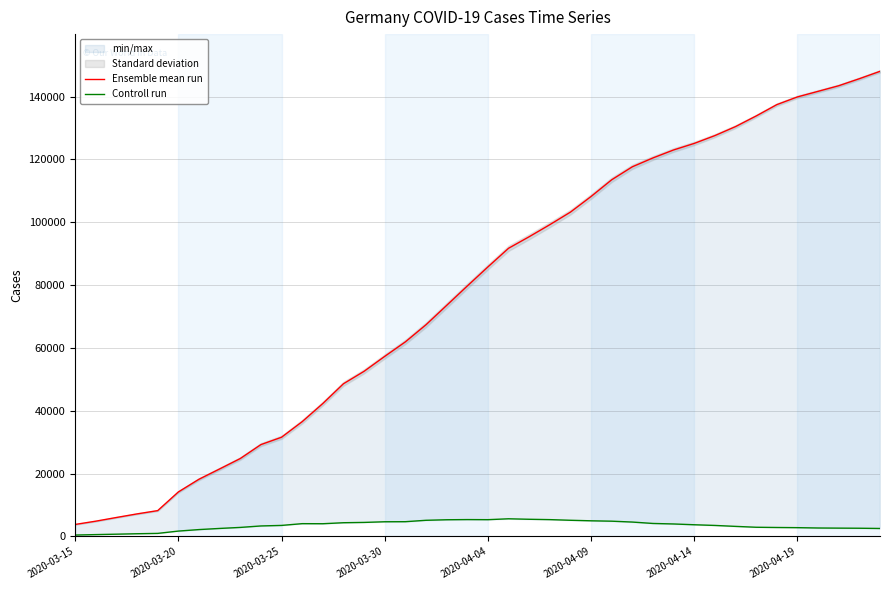

The value of Ensemble mean run at 27 is 178360.3. True or false?

False